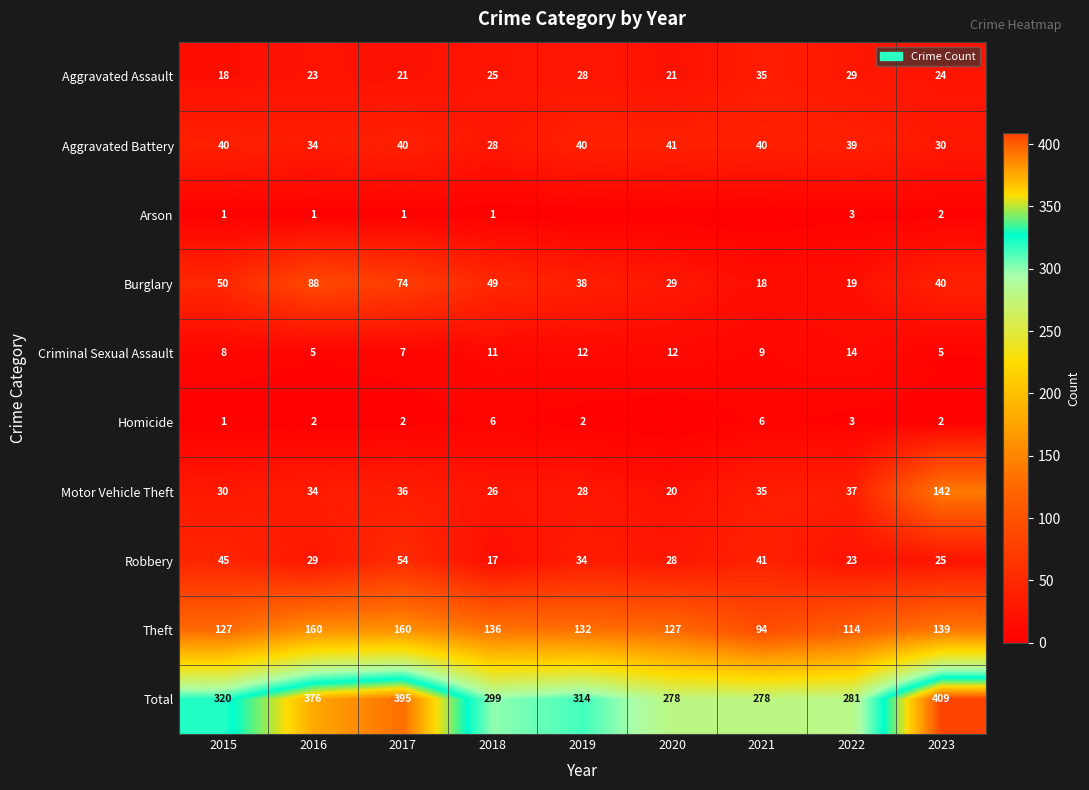

The value of Criminal Sexual Assault at 2017 is 13. True or false?

False